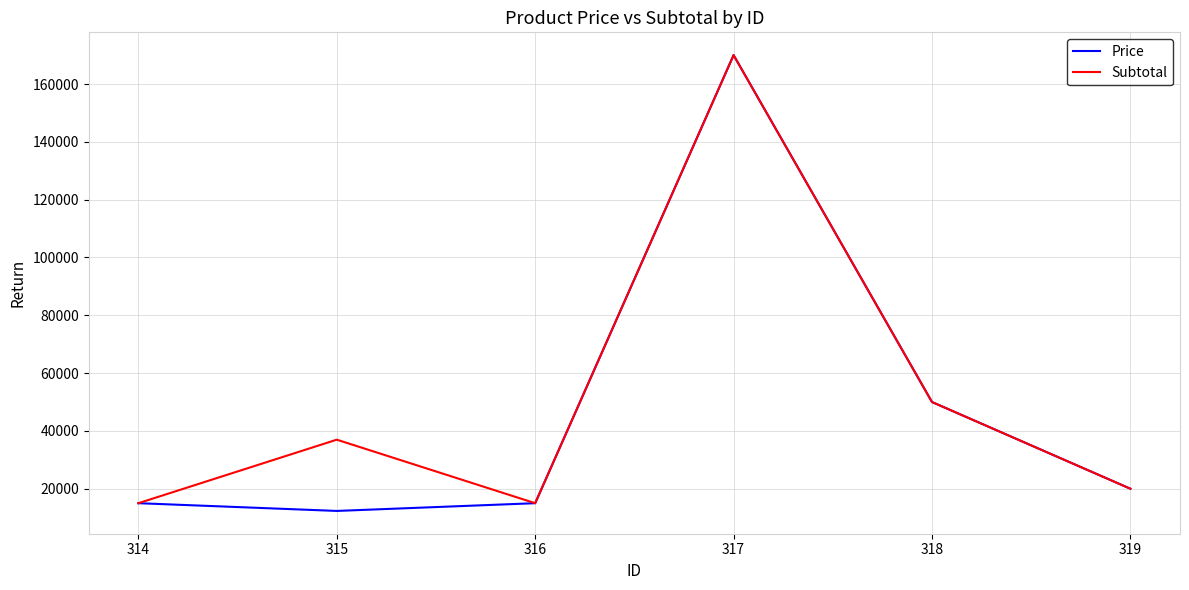

What is the minimum value for Subtotal?

15000